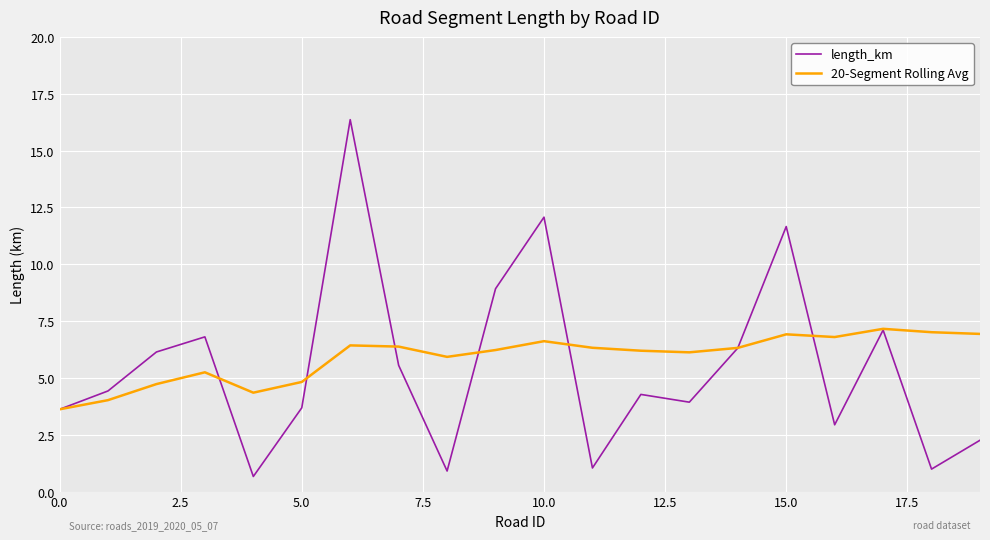

Rank the series by their average value, from highest to lowest.

20-Segment Rolling Avg, length_km